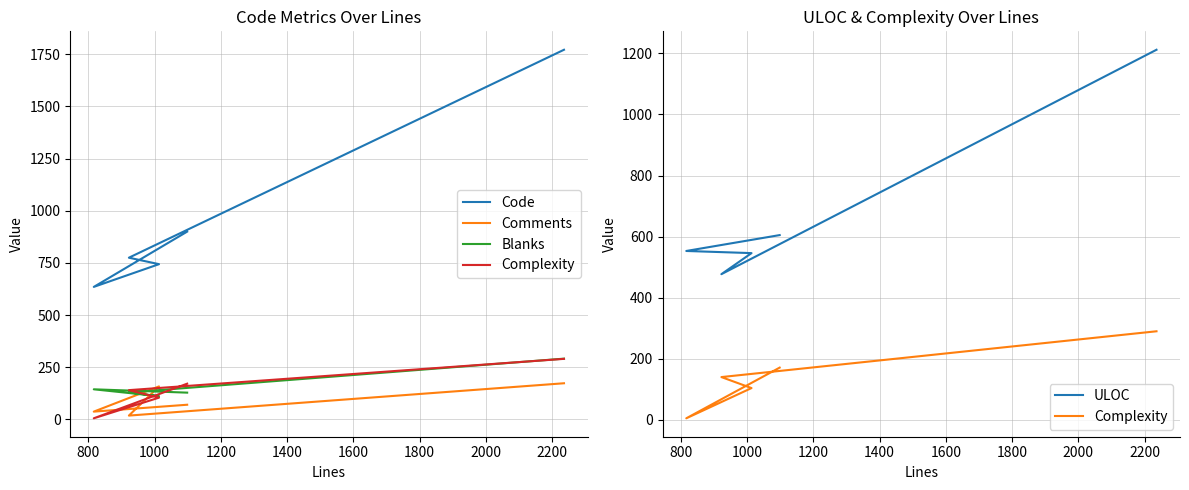

At which category does Complexity reach its first local valley?

800